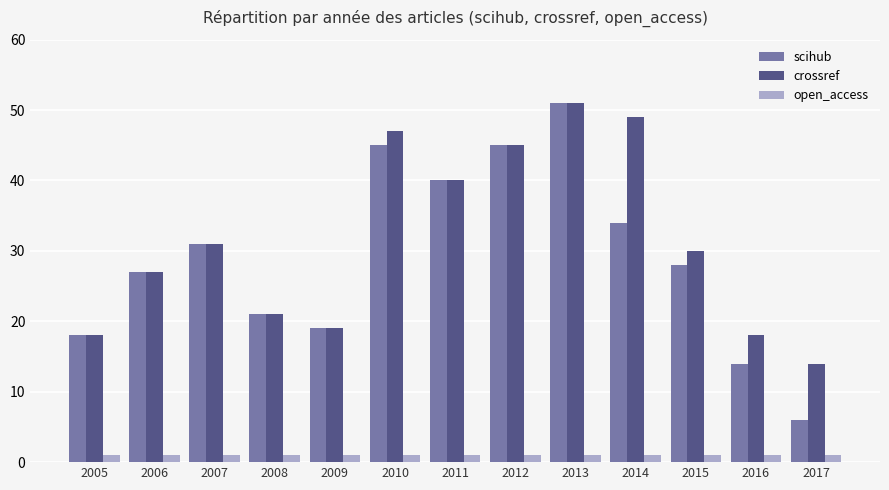

How many distinct data groups are displayed?

3